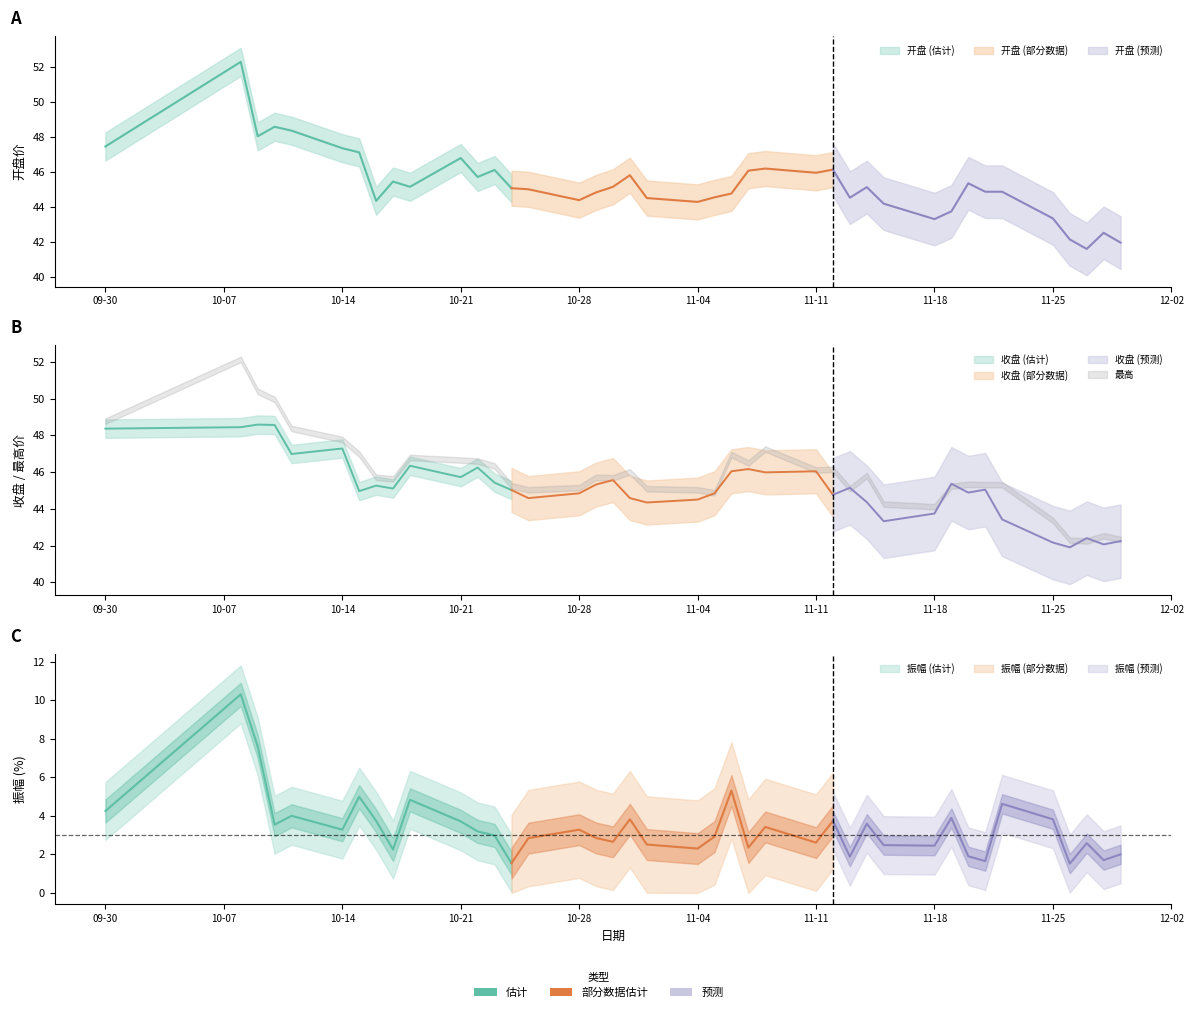

Reading left to right, transcribe all the data shown in this chart.

开盘: 2024-09-30=47.5	2024-10-08=52.3	2024-10-09=48.0	2024-10-10=48.6	2024-10-11=48.4	2024-10-14=47.4	2024-10-15=47.1	2024-10-16=44.4	2024-10-17=45.5	2024-10-18=45.2	2024-10-21=46.8	2024-10-22=45.7	2024-10-23=46.1	2024-10-24=45.1	2024-10-25=45.0	2024-10-28=44.4	2024-10-29=44.8	2024-10-30=45.2	2024-10-31=45.8	2024-11-01=44.5	2024-11-04=44.3	2024-11-05=44.6	2024-11-06=44.8	2024-11-07=46.1	2024-11-08=46.2	2024-11-11=46.0	2024-11-12=46.1	2024-11-13=44.5	2024-11-14=45.1	2024-11-15=44.2	2024-11-18=43.3	2024-11-19=43.8	2024-11-20=45.4	2024-11-21=44.9	2024-11-22=44.9	2024-11-25=43.4	2024-11-26=42.2	2024-11-27=41.6	2024-11-28=42.5	2024-11-29=42.0
收盘: 2024-09-30=48.4	2024-10-08=48.4	2024-10-09=48.6	2024-10-10=48.6	2024-10-11=47.0	2024-10-14=47.3	2024-10-15=45.0	2024-10-16=45.3	2024-10-17=45.1	2024-10-18=46.3	2024-10-21=45.7	2024-10-22=46.2	2024-10-23=45.4	2024-10-24=45.0	2024-10-25=44.6	2024-10-28=44.8	2024-10-29=45.3	2024-10-30=45.6	2024-10-31=44.6	2024-11-01=44.3	2024-11-04=44.5	2024-11-05=44.8	2024-11-06=46.0	2024-11-07=46.2	2024-11-08=46.0	2024-11-11=46.0	2024-11-12=44.8	2024-11-13=45.1	2024-11-14=44.4	2024-11-15=43.3	2024-11-18=43.7	2024-11-19=45.4	2024-11-20=44.9	2024-11-21=45.0	2024-11-22=43.4	2024-11-25=42.2	2024-11-26=41.9	2024-11-27=42.4	2024-11-28=42.1	2024-11-29=42.2
最高: 2024-09-30=48.9	2024-10-08=52.3	2024-10-09=50.5	2024-10-10=50.1	2024-10-11=48.5	2024-10-14=47.9	2024-10-15=47.1	2024-10-16=45.9	2024-10-17=45.8	2024-10-18=46.9	2024-10-21=46.8	2024-10-22=46.7	2024-10-23=46.5	2024-10-24=45.4	2024-10-25=45.2	2024-10-28=45.3	2024-10-29=45.9	2024-10-30=45.8	2024-10-31=46.2	2024-11-01=45.2	2024-11-04=45.2	2024-11-05=45.0	2024-11-06=47.1	2024-11-07=46.6	2024-11-08=47.4	2024-11-11=46.3	2024-11-12=46.3	2024-11-13=45.2	2024-11-14=46.0	2024-11-15=44.4	2024-11-18=44.3	2024-11-19=45.4	2024-11-20=45.5	2024-11-21=45.5	2024-11-22=45.5	2024-11-25=43.5	2024-11-26=42.4	2024-11-27=42.4	2024-11-28=42.7	2024-11-29=42.5
振幅: 2024-09-30=4.2	2024-10-08=10.3	2024-10-09=7.6	2024-10-10=3.5	2024-10-11=4.0	2024-10-14=3.3	2024-10-15=5.0	2024-10-16=3.7	2024-10-17=2.2	2024-10-18=4.8	2024-10-21=3.7	2024-10-22=3.2	2024-10-23=3.0	2024-10-24=1.5	2024-10-25=2.8	2024-10-28=3.3	2024-10-29=2.9	2024-10-30=2.6	2024-10-31=3.8	2024-11-01=2.5	2024-11-04=2.3	2024-11-05=2.9	2024-11-06=5.3	2024-11-07=2.4	2024-11-08=3.4	2024-11-11=2.6	2024-11-12=3.7	2024-11-13=1.9	2024-11-14=3.6	2024-11-15=2.5	2024-11-18=2.5	2024-11-19=3.9	2024-11-20=1.9	2024-11-21=1.6	2024-11-22=4.6	2024-11-25=3.8	2024-11-26=1.5	2024-11-27=2.6	2024-11-28=1.7	2024-11-29=2.0